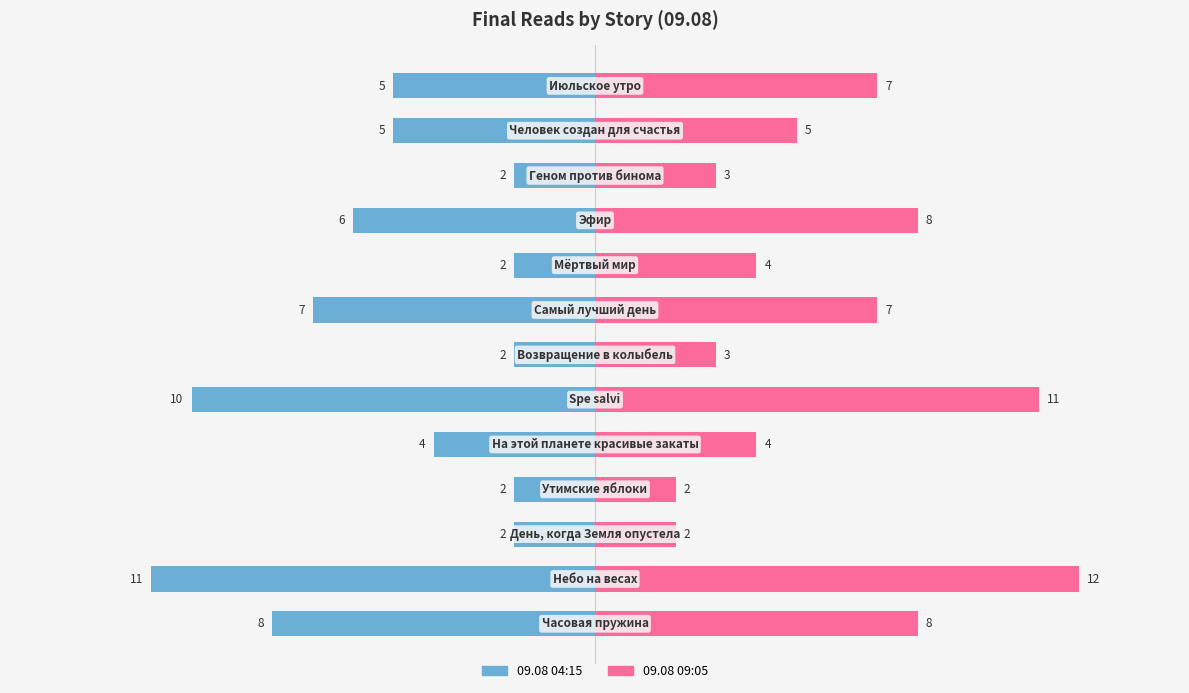

Rank the series by their average value, from lowest to highest.

09.08 04:15, 09.08 09:05